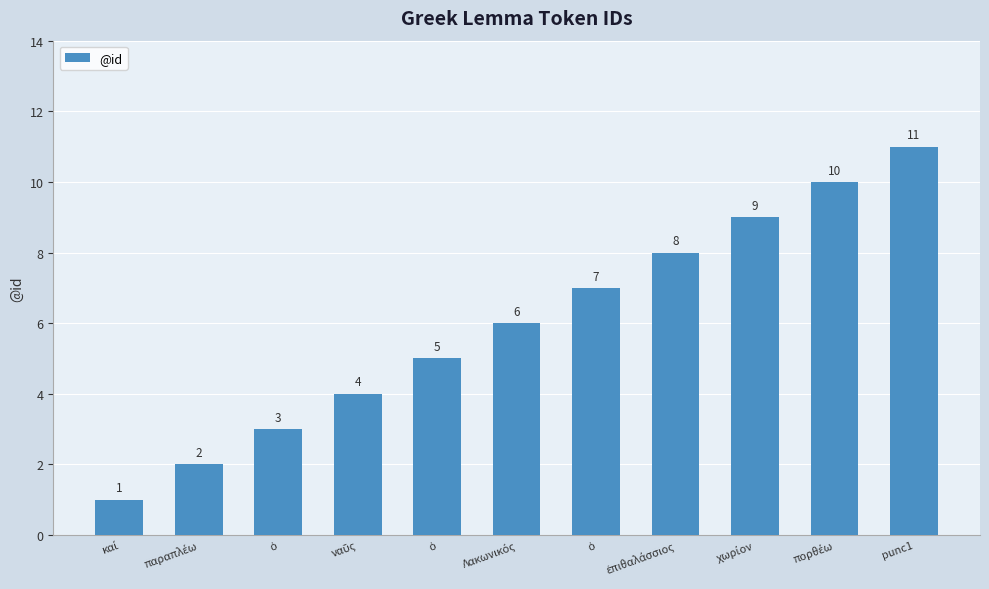

Rank the categories by value from highest to lowest.

punc1, πορθέω, χωρίον, ἐπιθαλάσσιος, ὁ, Λακωνικός, ὁ, ναῦς, ὁ, παραπλέω, καί